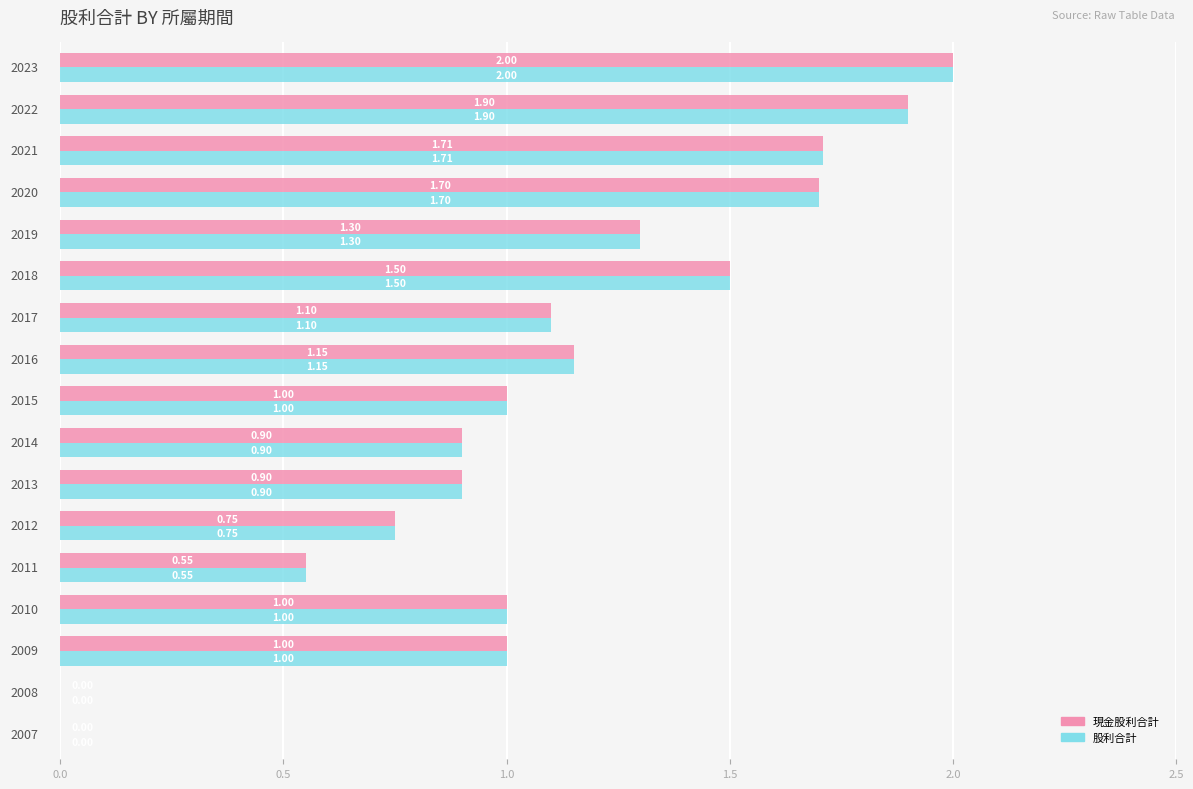

What is the sum of all 股利合計 values?

18.5